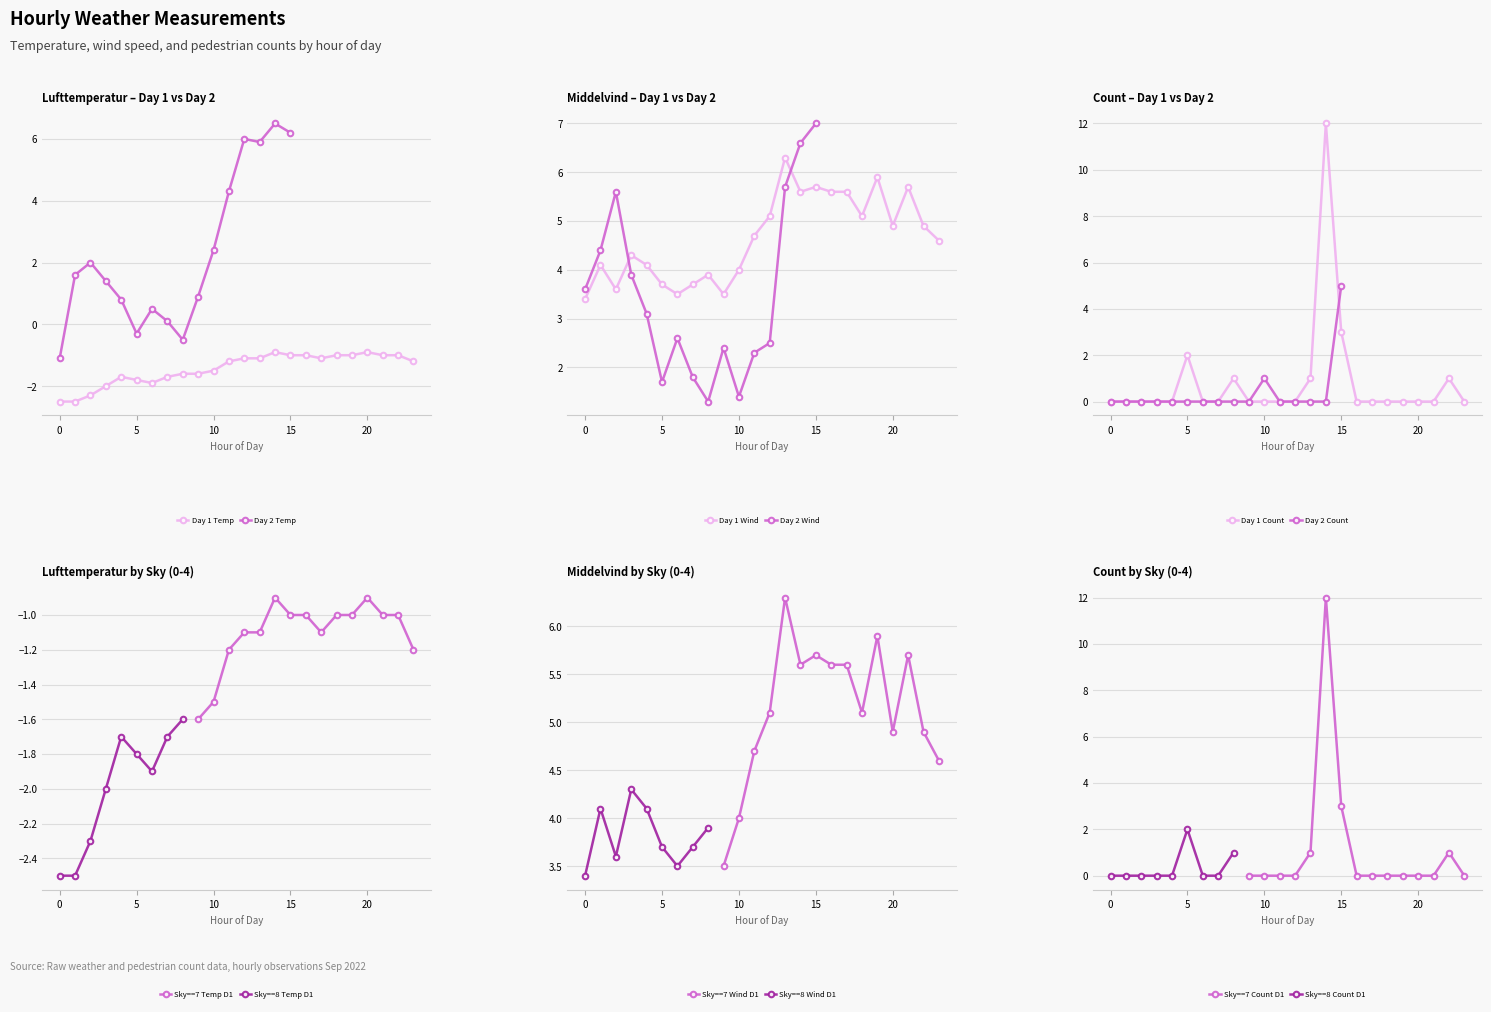

What is the value of the Lufttemperatur point at the 1st from the left?

-2.5